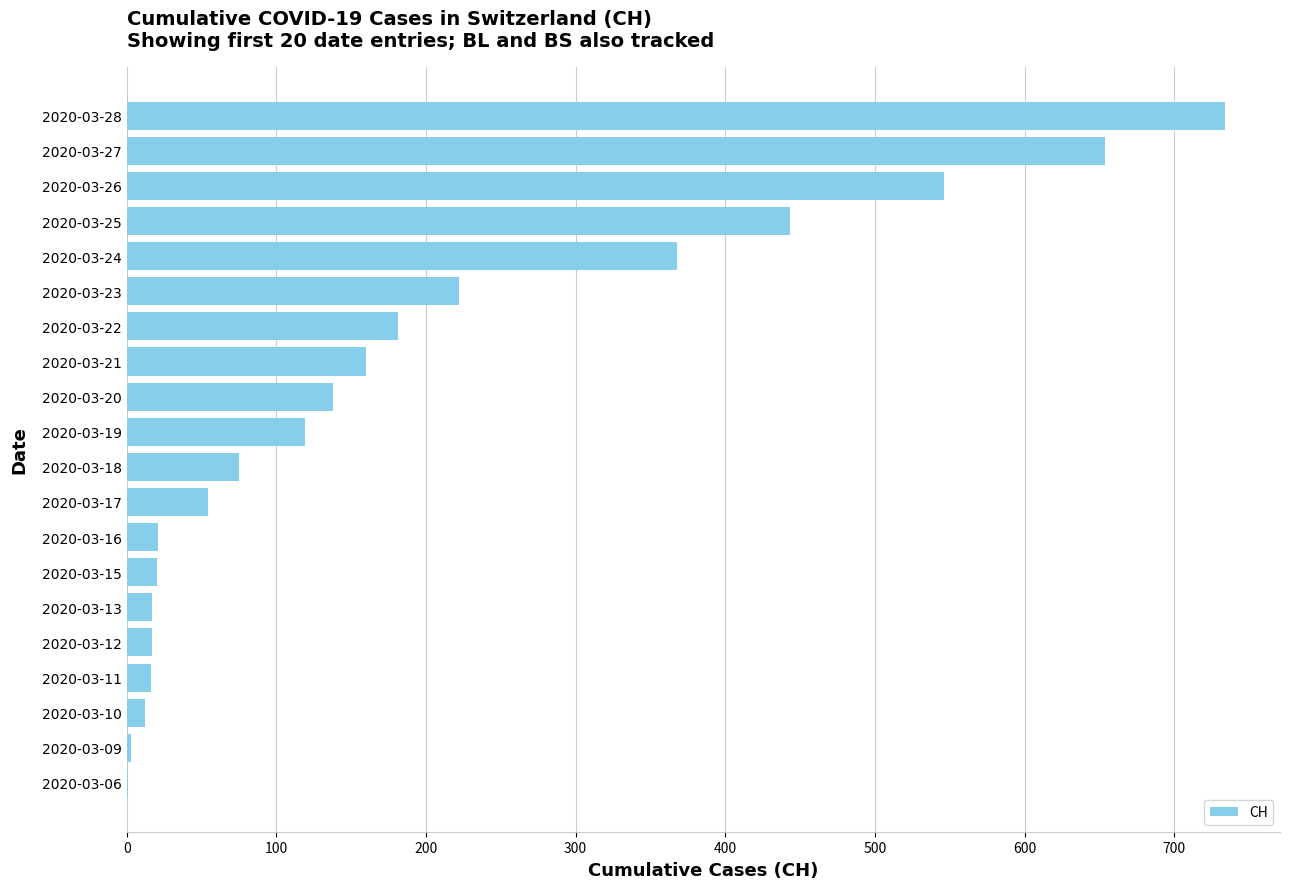

What is the sum of all values?

3801